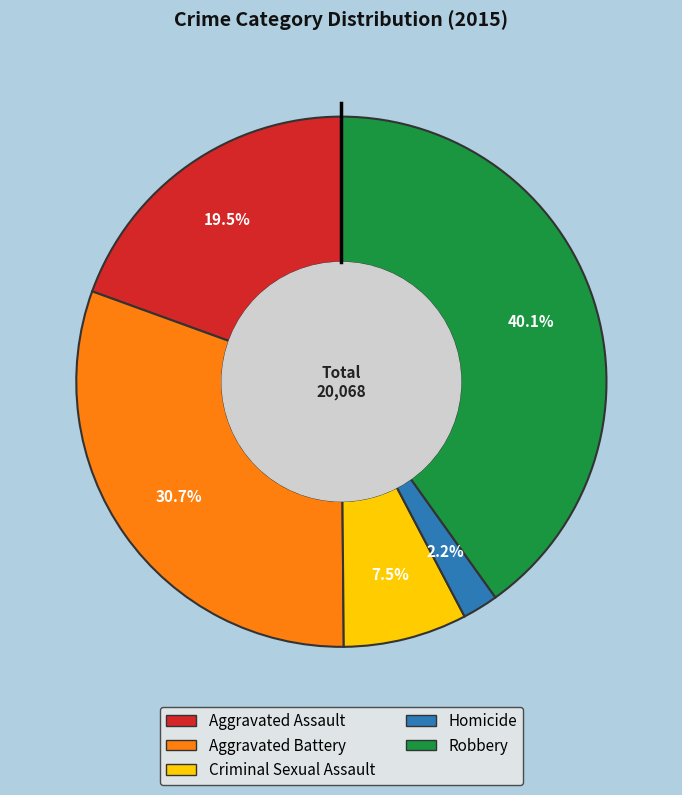

How many segments does this pie chart have?

5